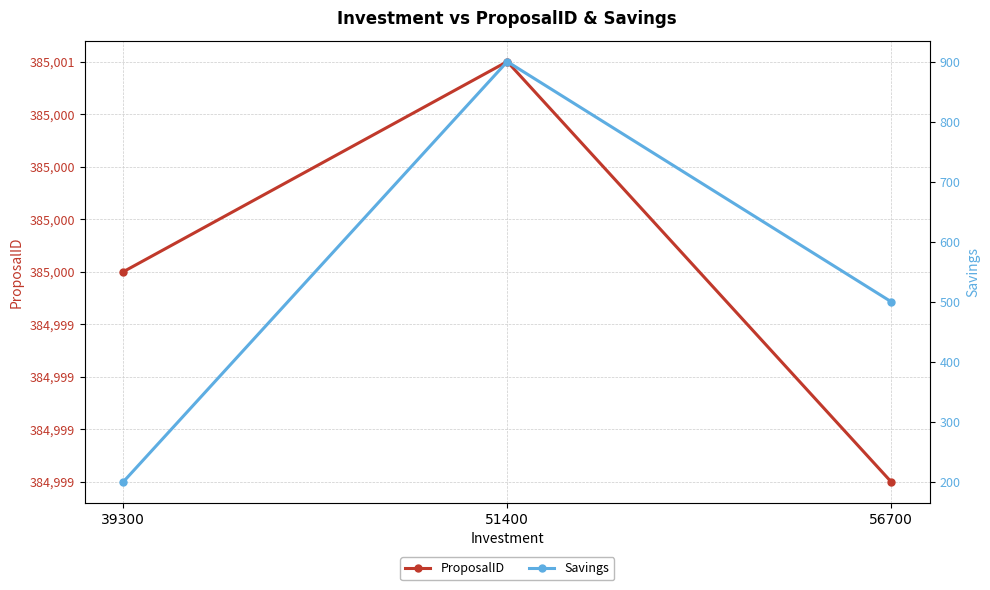

How many values in the Savings series exceed 500?

1